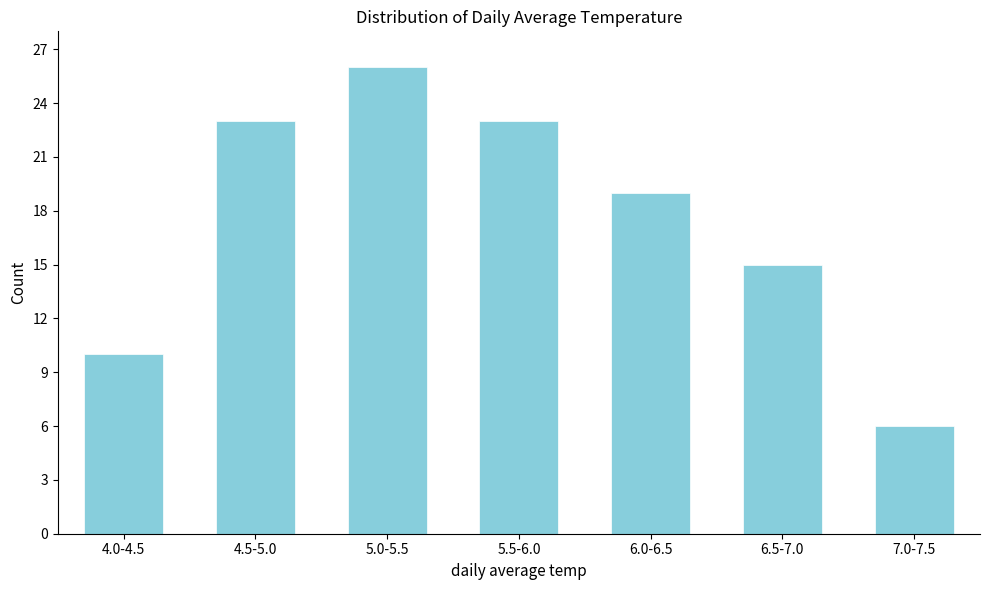

Reading left to right, list all the values displayed in this chart.

4.0-4.5=10	4.5-5.0=23	5.0-5.5=26	5.5-6.0=23	6.0-6.5=19	6.5-7.0=15	7.0-7.5=6